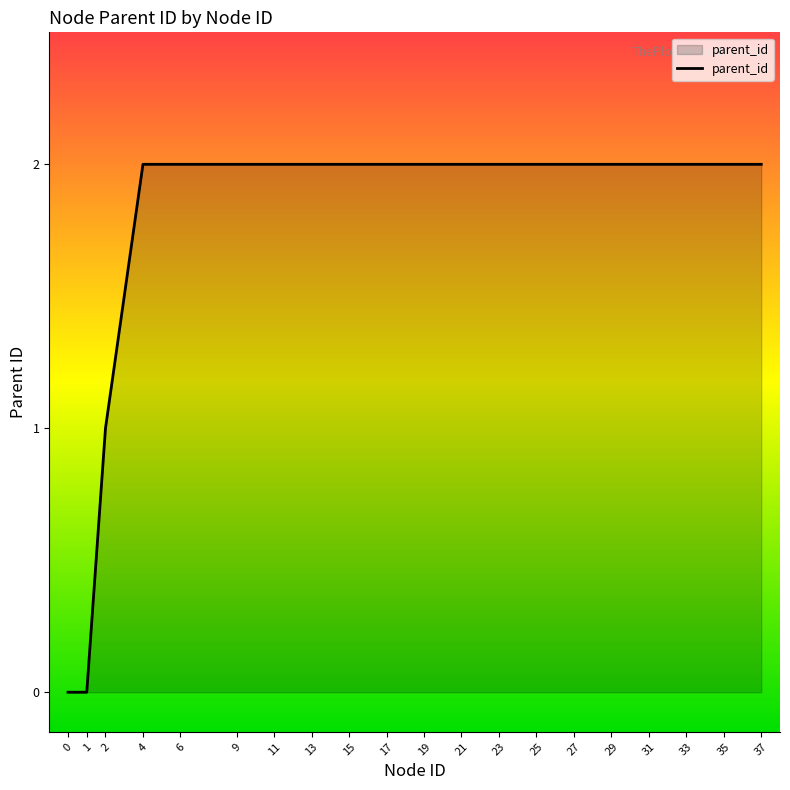

Is it true that the value at 35 is 1?

False